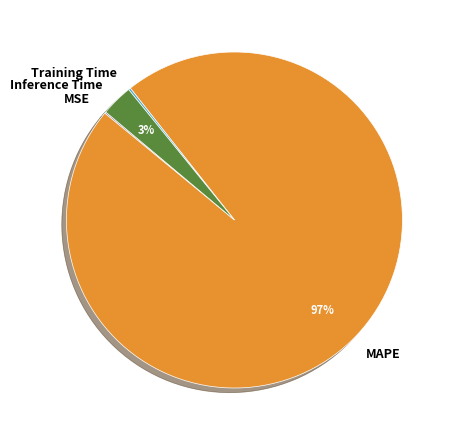

To the nearest percent, what portion does Inference Time represent?

3%